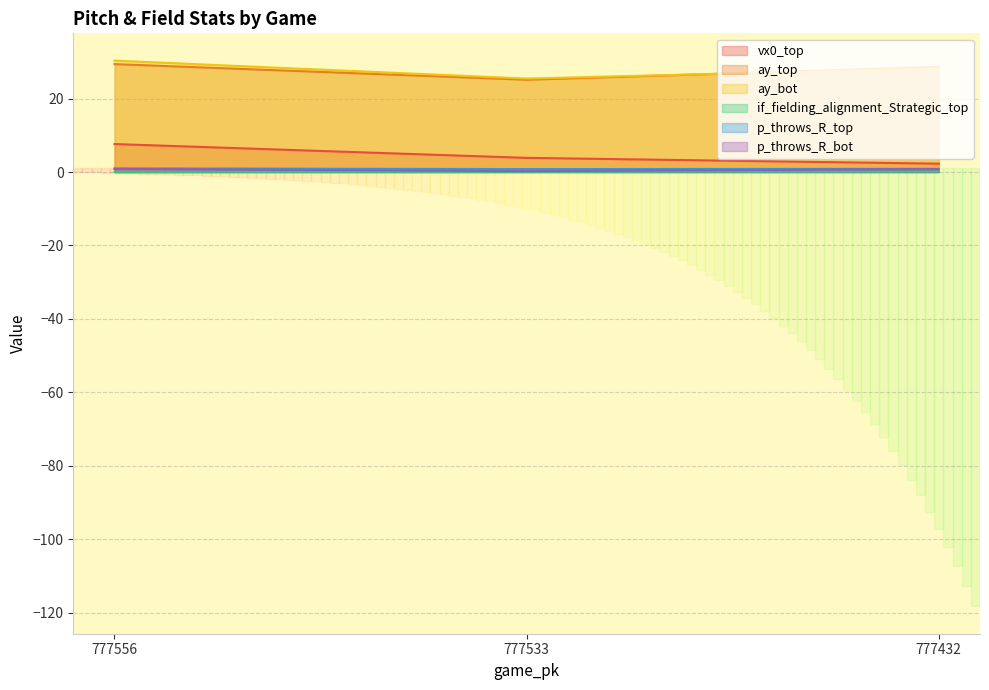

List the labels in order of ay_bot value, largest first.

777556, 777432, 777533